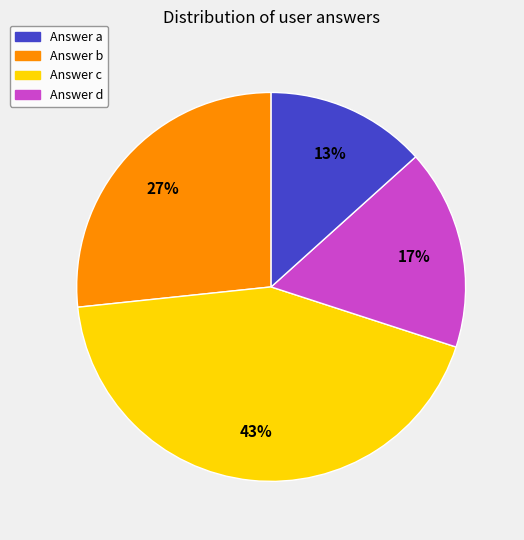

To the nearest percent, what is the difference between the largest and smallest slice percentages?

30%